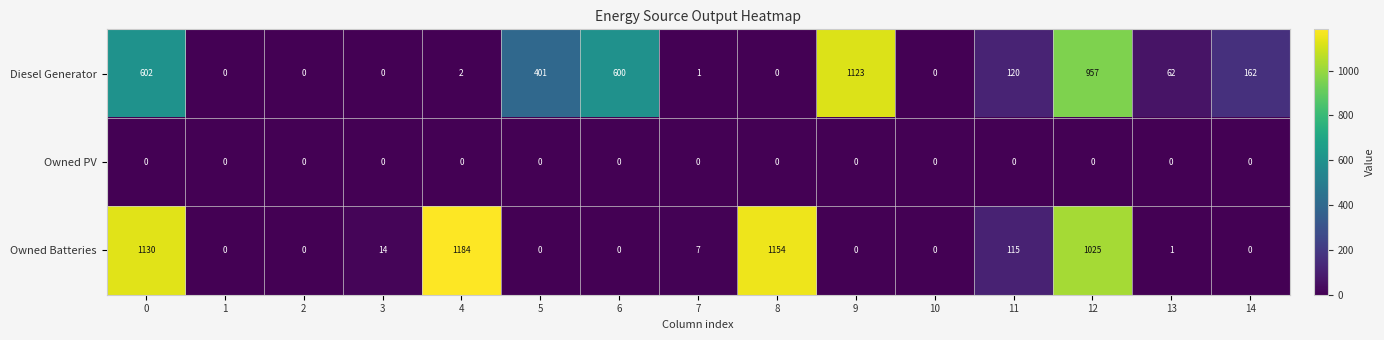

What is the sum of the Owned Batteries values at 4 and 9?

1184